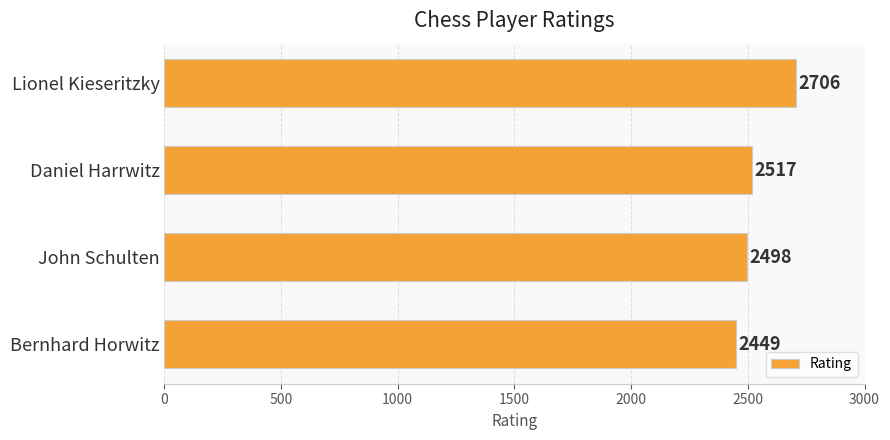

What is the difference between the second highest and second lowest values?

19